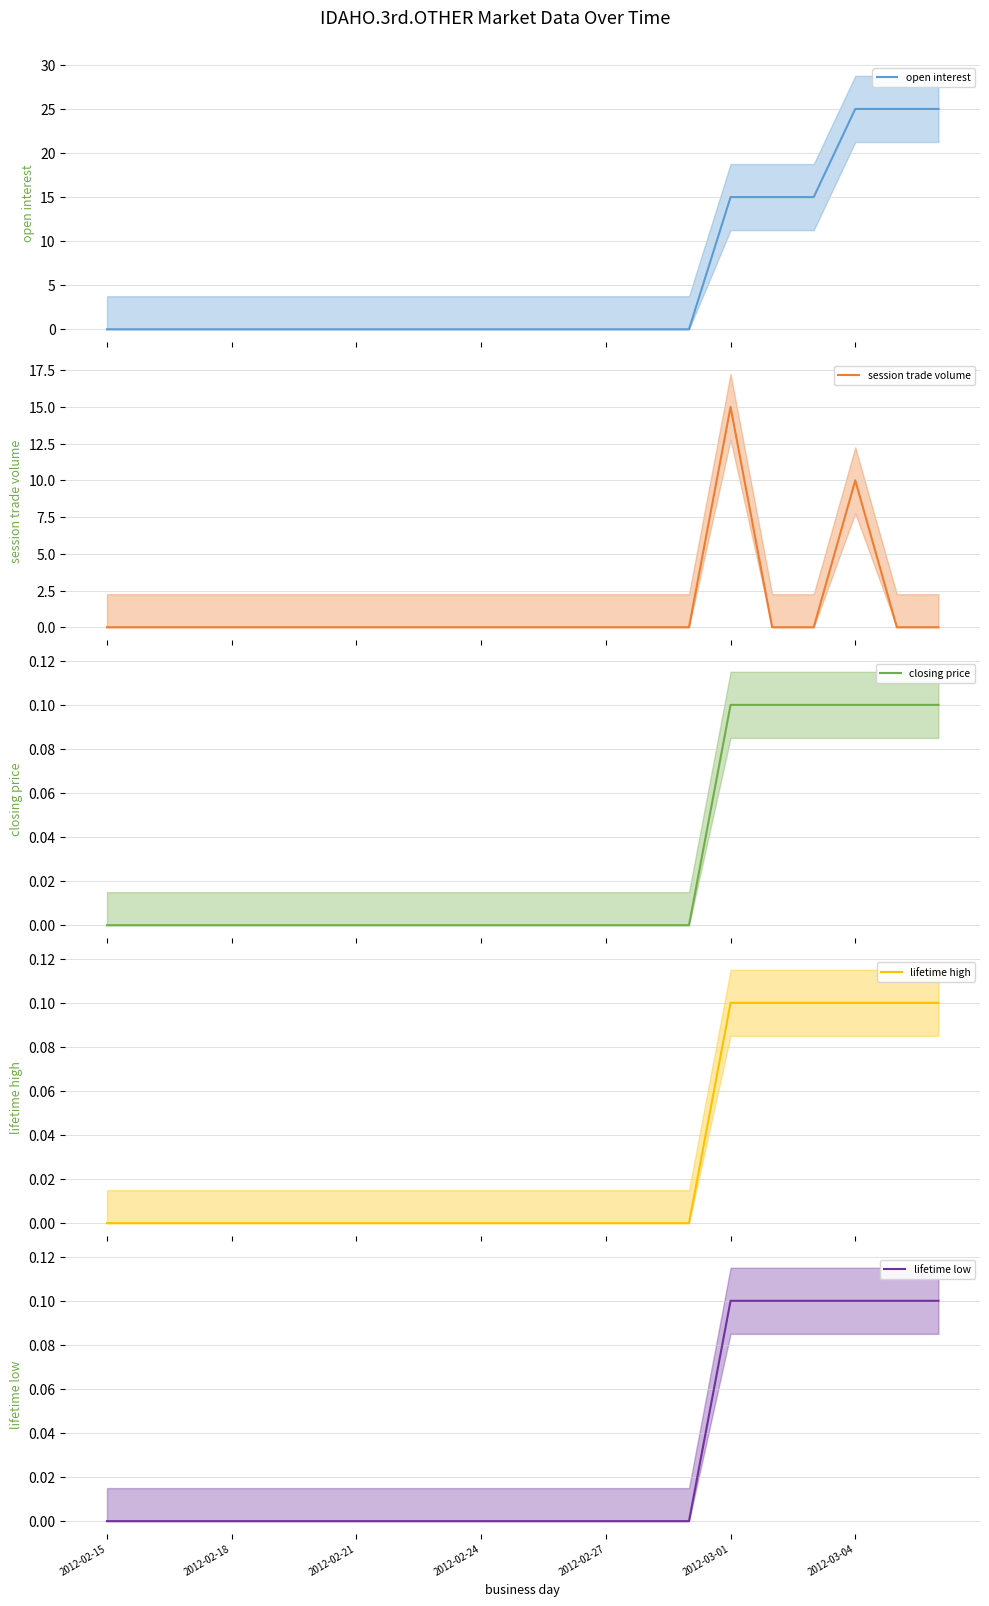

How many values in the lifetime high (mean) series exceed 0?

6